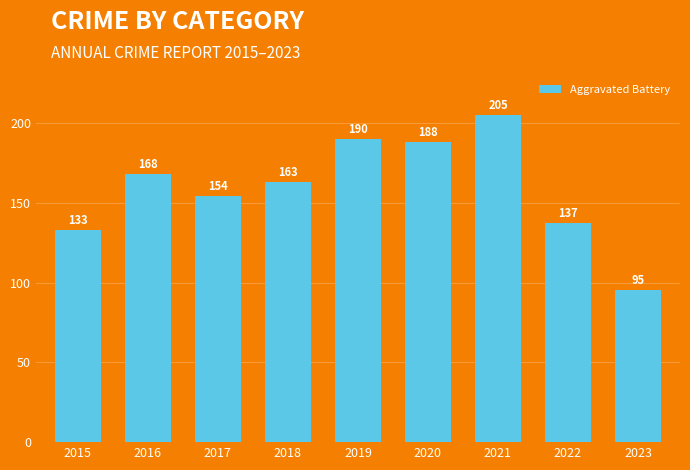

How many values are below 163?

4